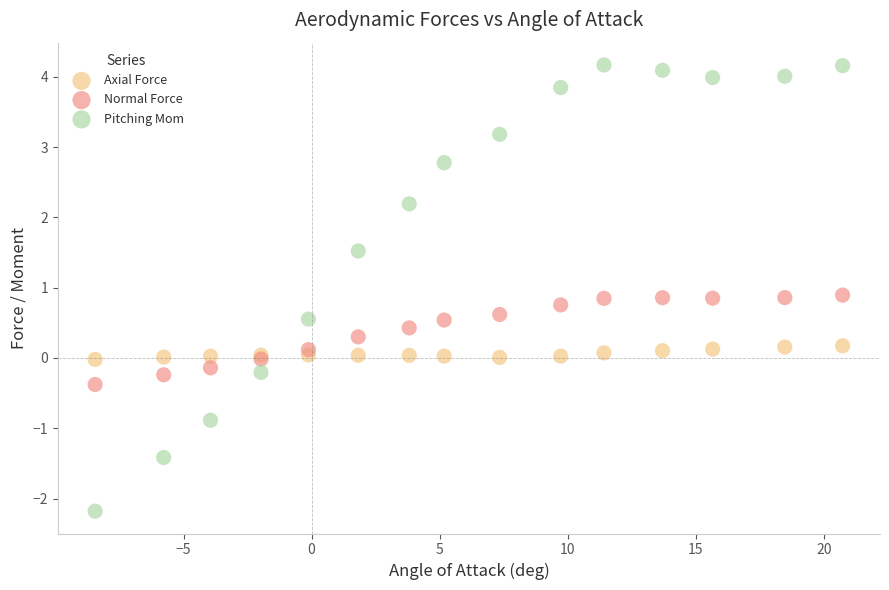

What is the X range (max minus min) for the scatter plot?

29.2